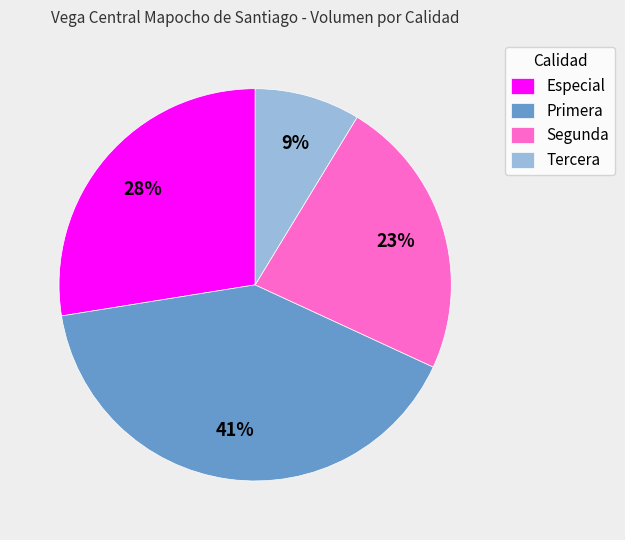

Do Primera and Especial together represent more than half of the pie?

Yes